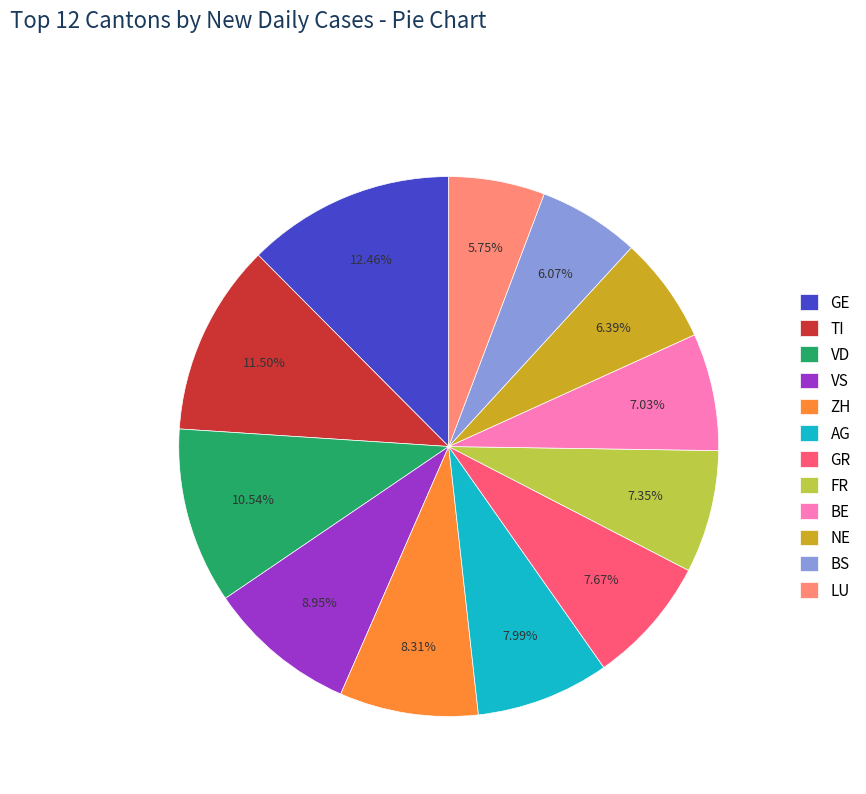

Approximately how many times larger is the value at TI compared to VD?

1.1